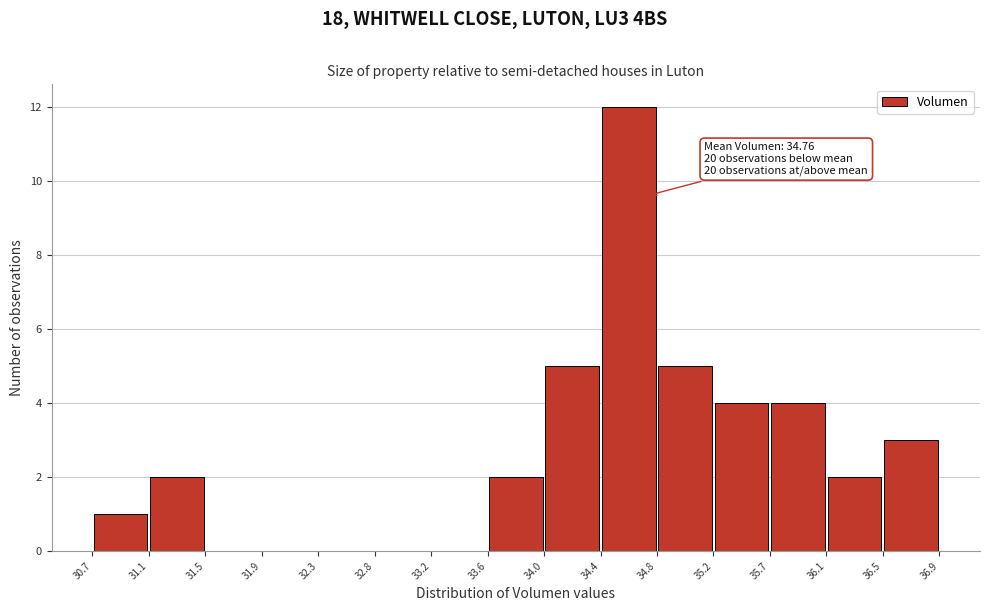

Over which range of the x-axis is the bar tallest?

34.4 to 34.8